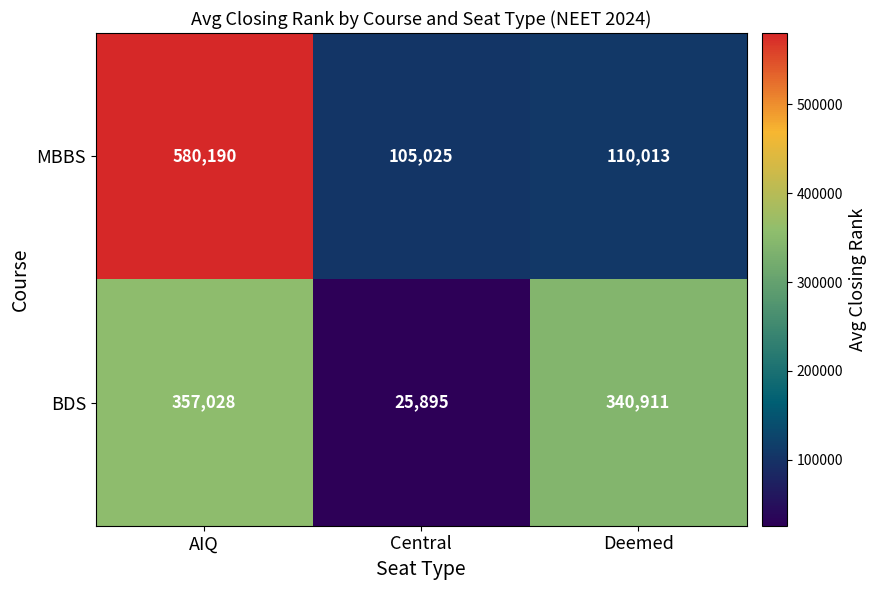

The BDS series shows 340911 at Deemed. True or false?

True